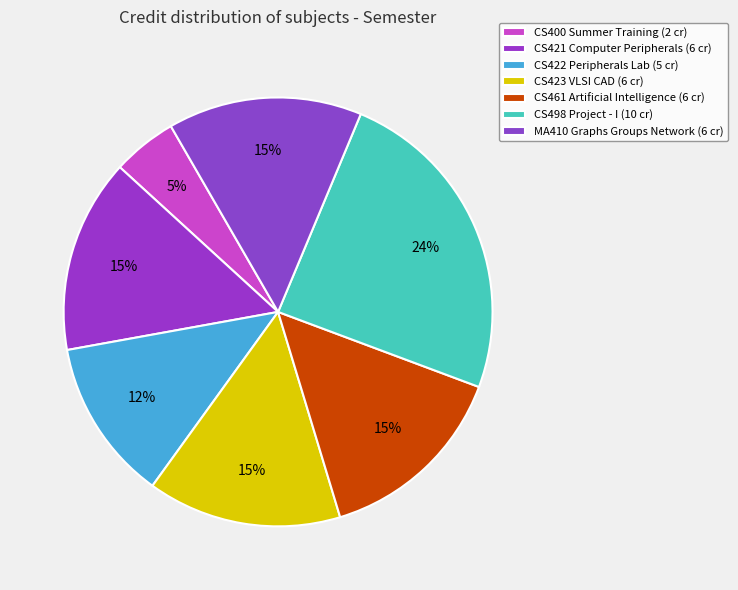

Count the number of slices in the pie.

7